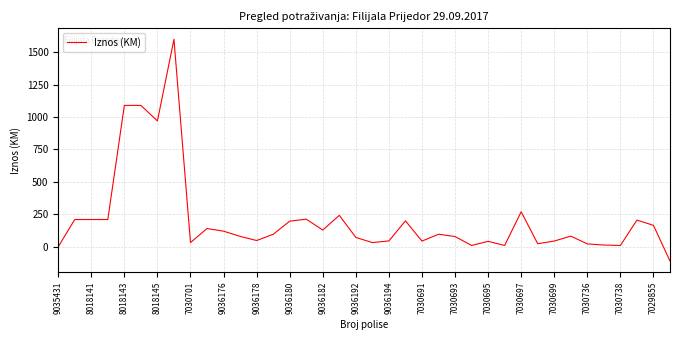

What is the greatest value displayed?

1599.7